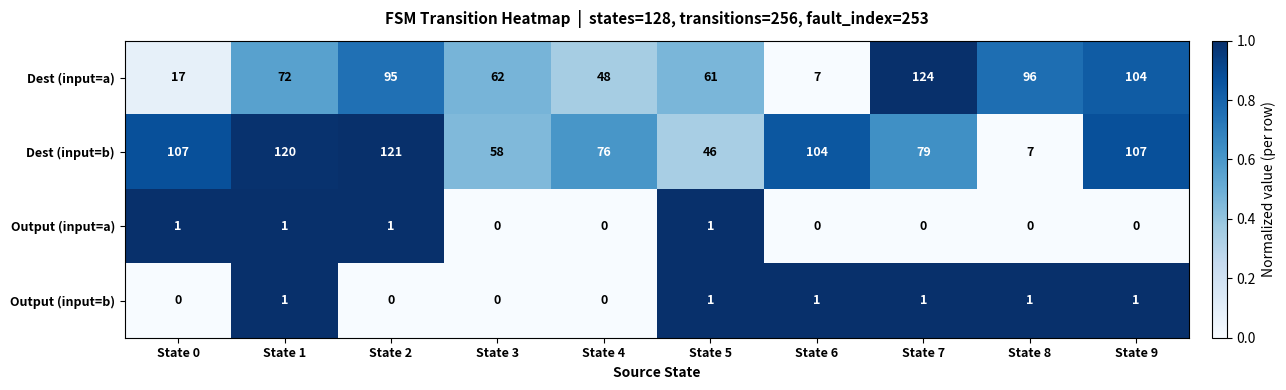

What is the sum of all Dest (input=b) values?

825